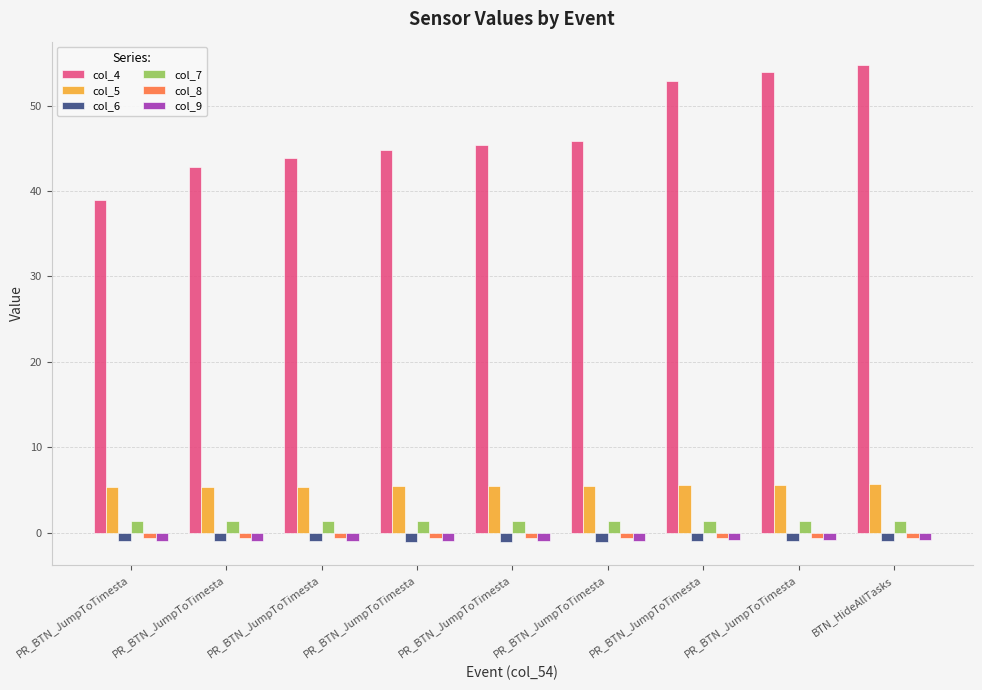

How many bars are there in each group?

6